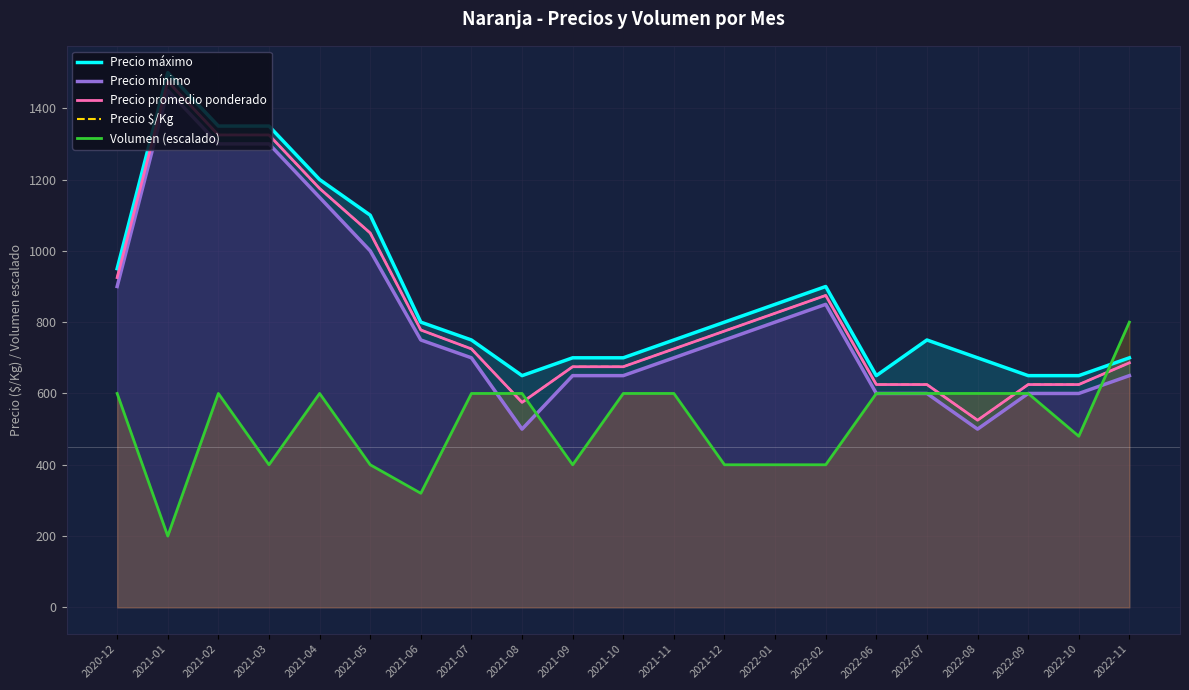

What is the sum of all Precio $/Kg values?

17614